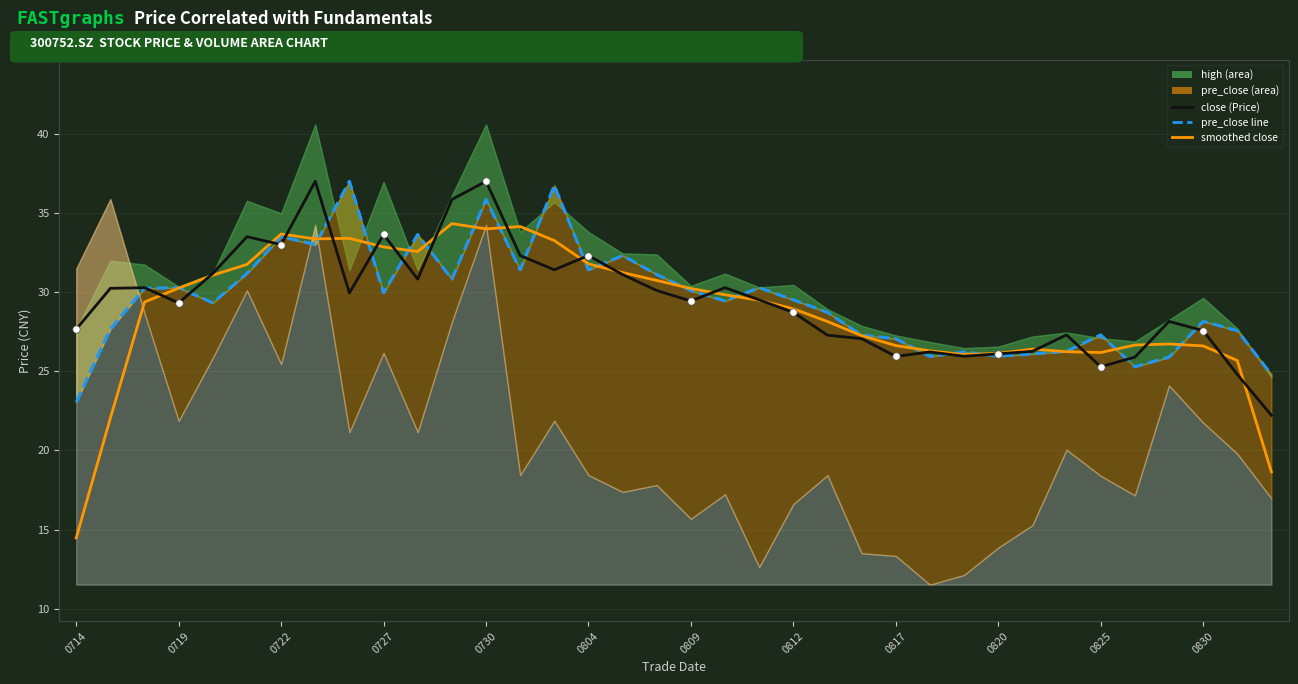

Approximately how many times larger is the value at 0727 compared to 29?

1.1